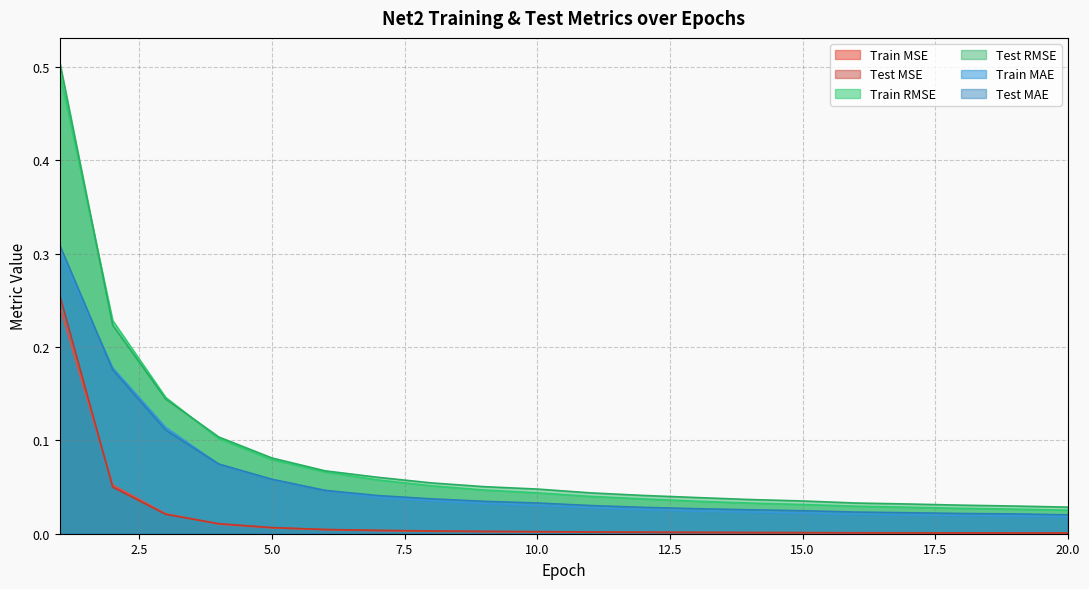

True or false: Train RMSE and Train MAE intersect in this chart.

False